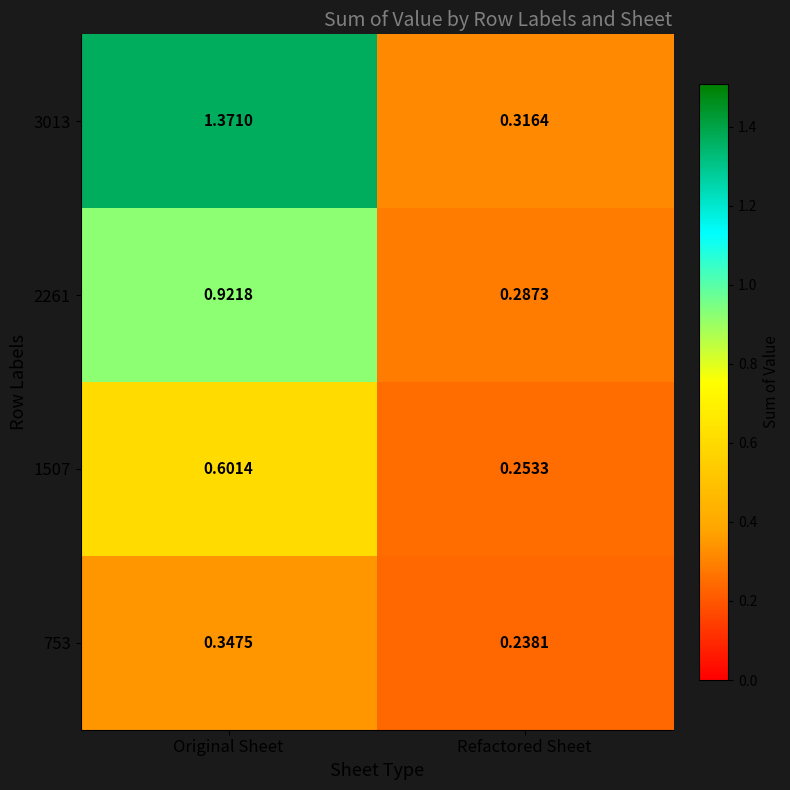

Where is 1507 nearest to the value 0?

Refactored Sheet